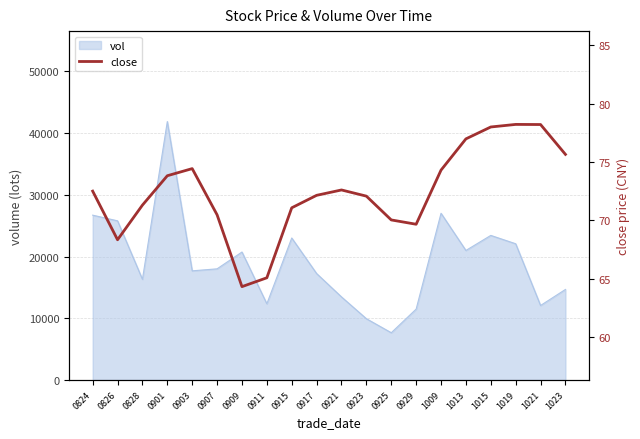

What is the smallest value displayed?

64.3